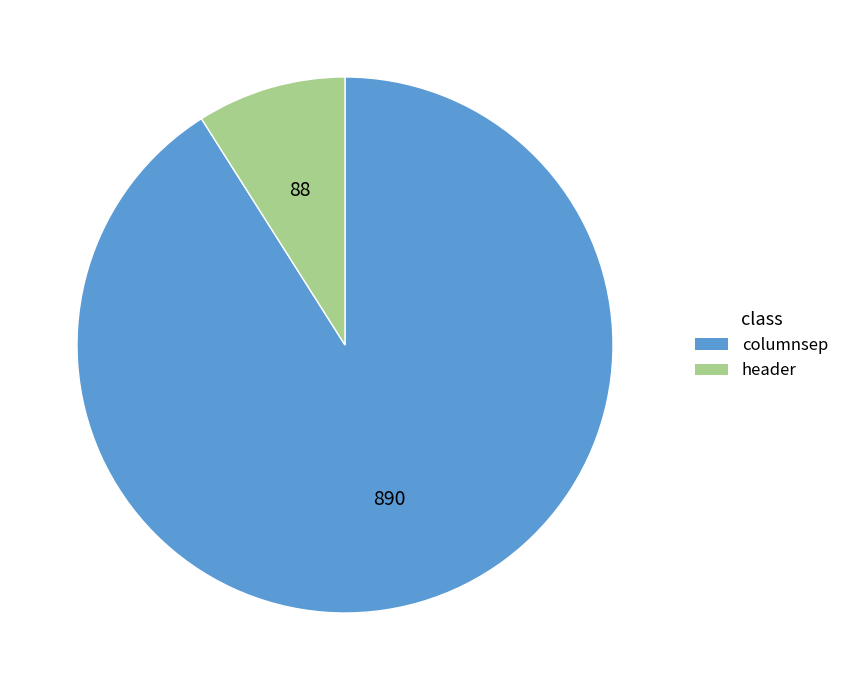

Rank the categories by value from lowest to highest.

header, columnsep